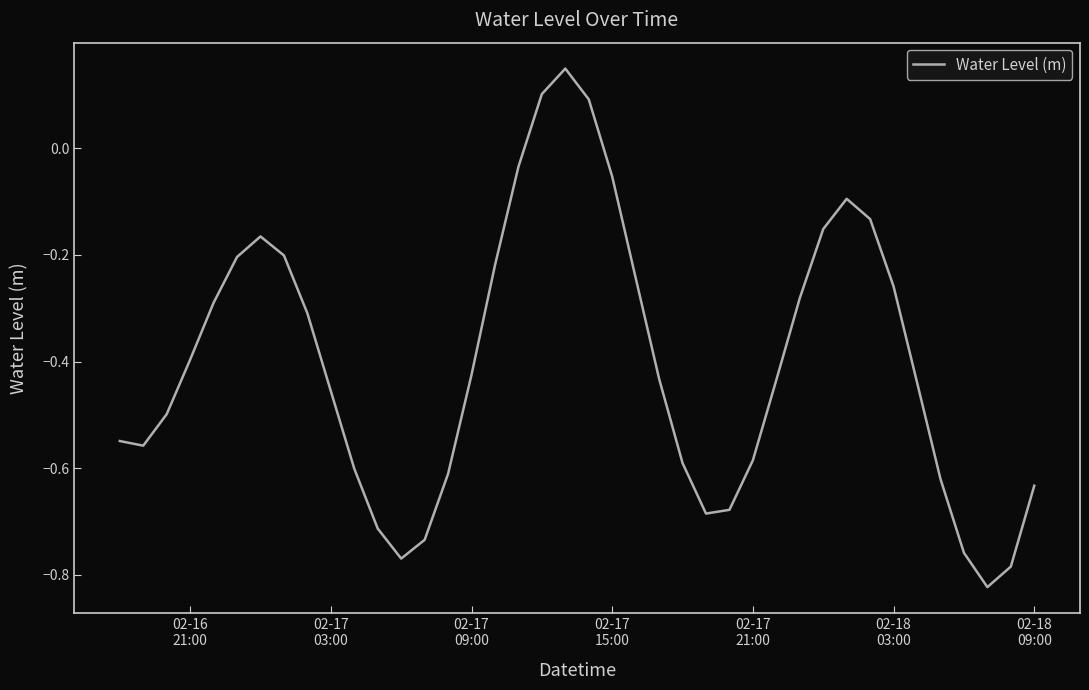

What is the difference between the maximum and minimum values?

1.0